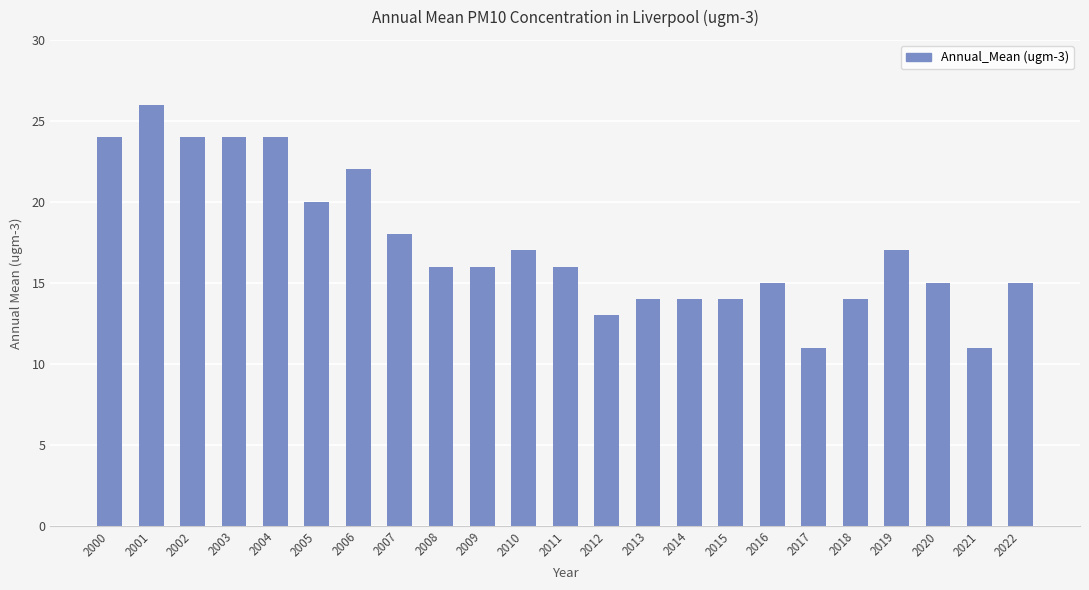

What is the change in value from 2003 to 2019?

-7